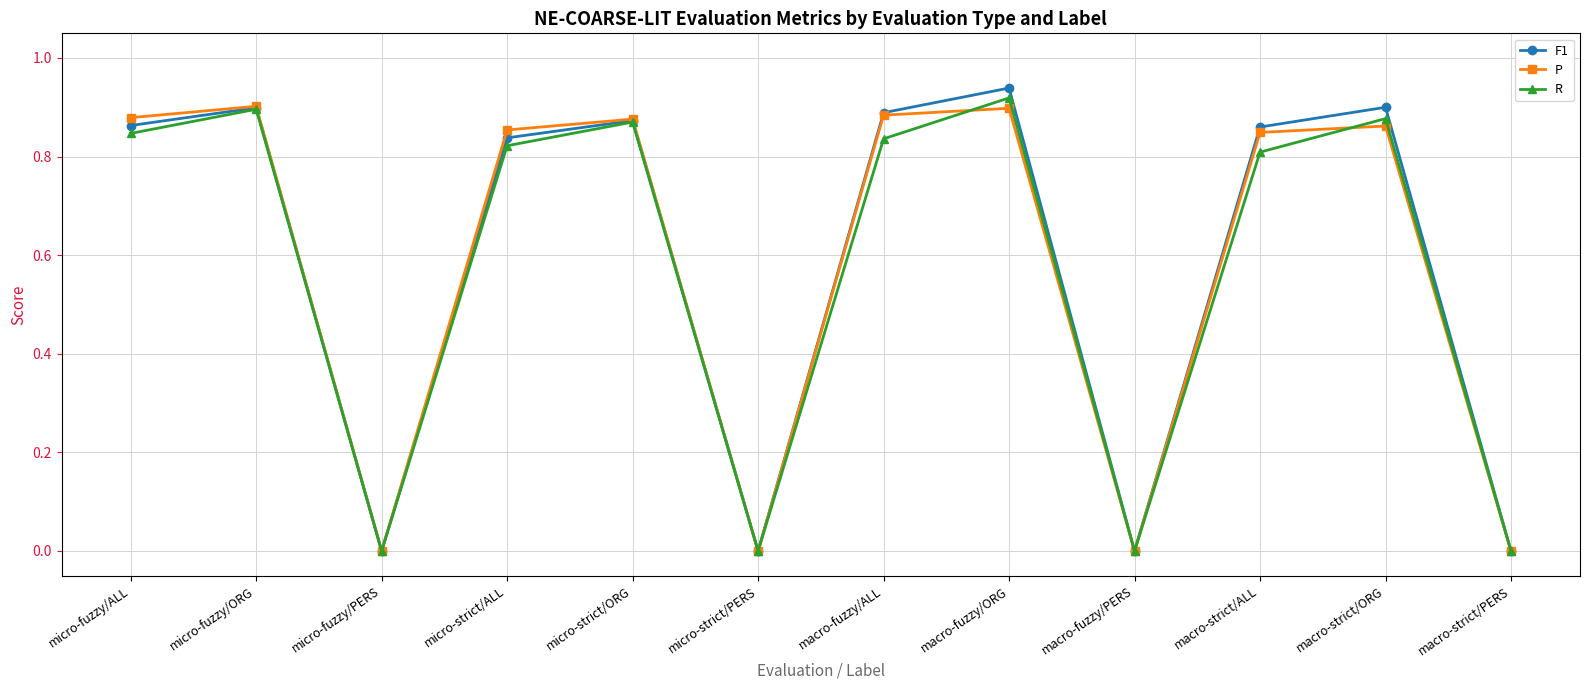

Does the chart have visible grid lines?

Yes